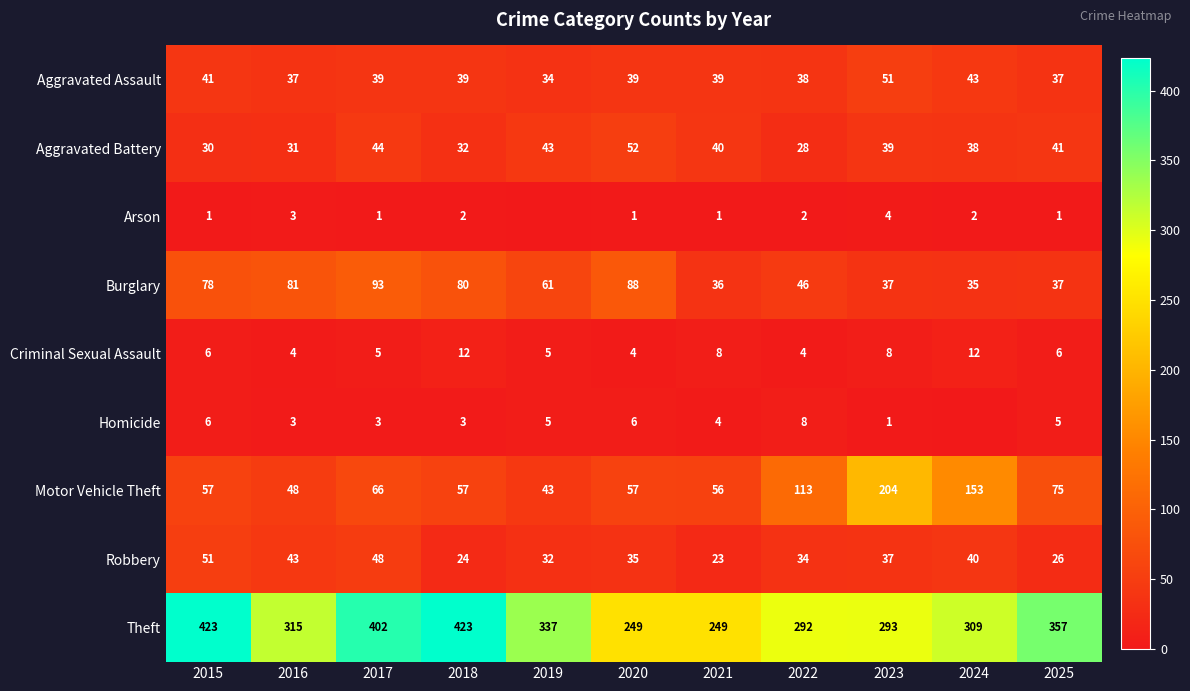

Between 2018 and 2023, which series saw the biggest shift?

Motor Vehicle Theft